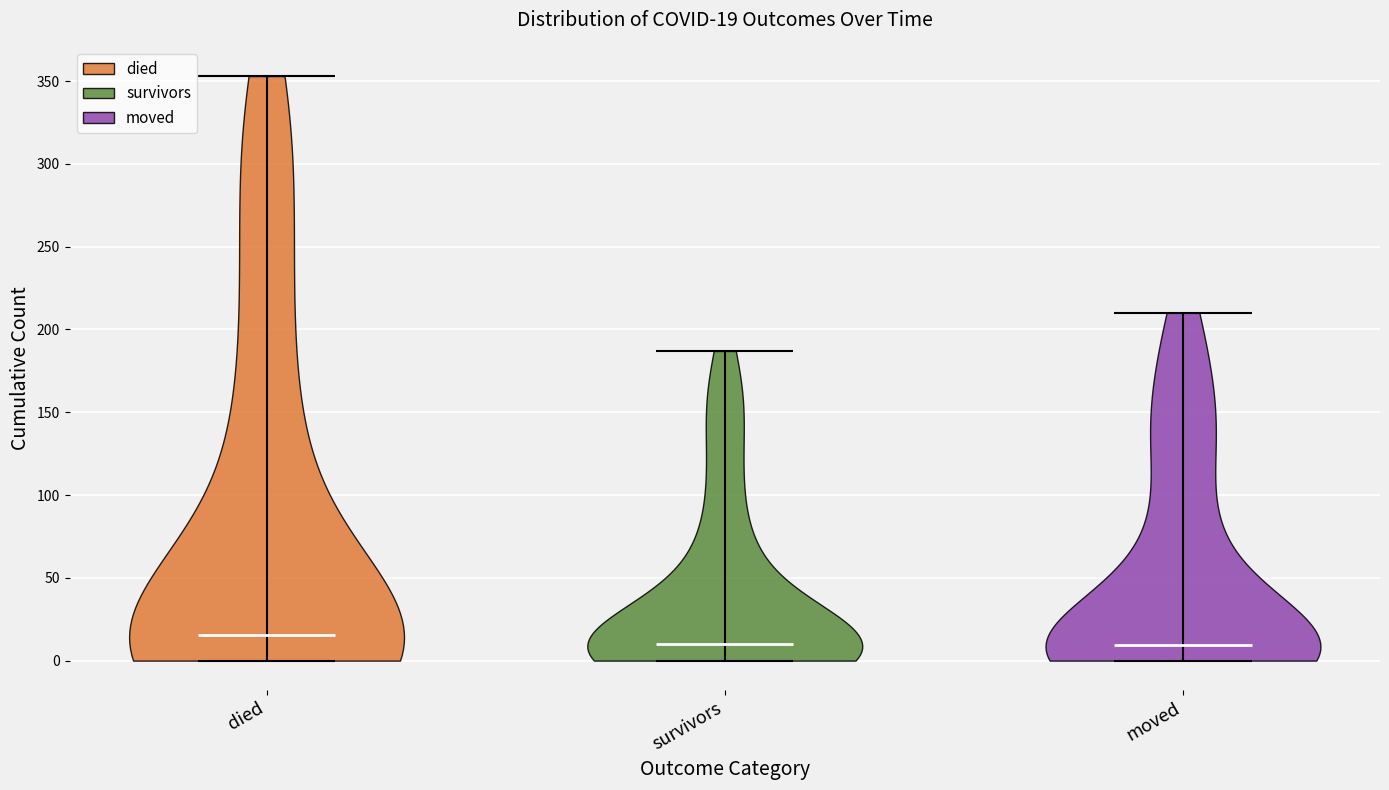

Which violin has the highest median line?

died